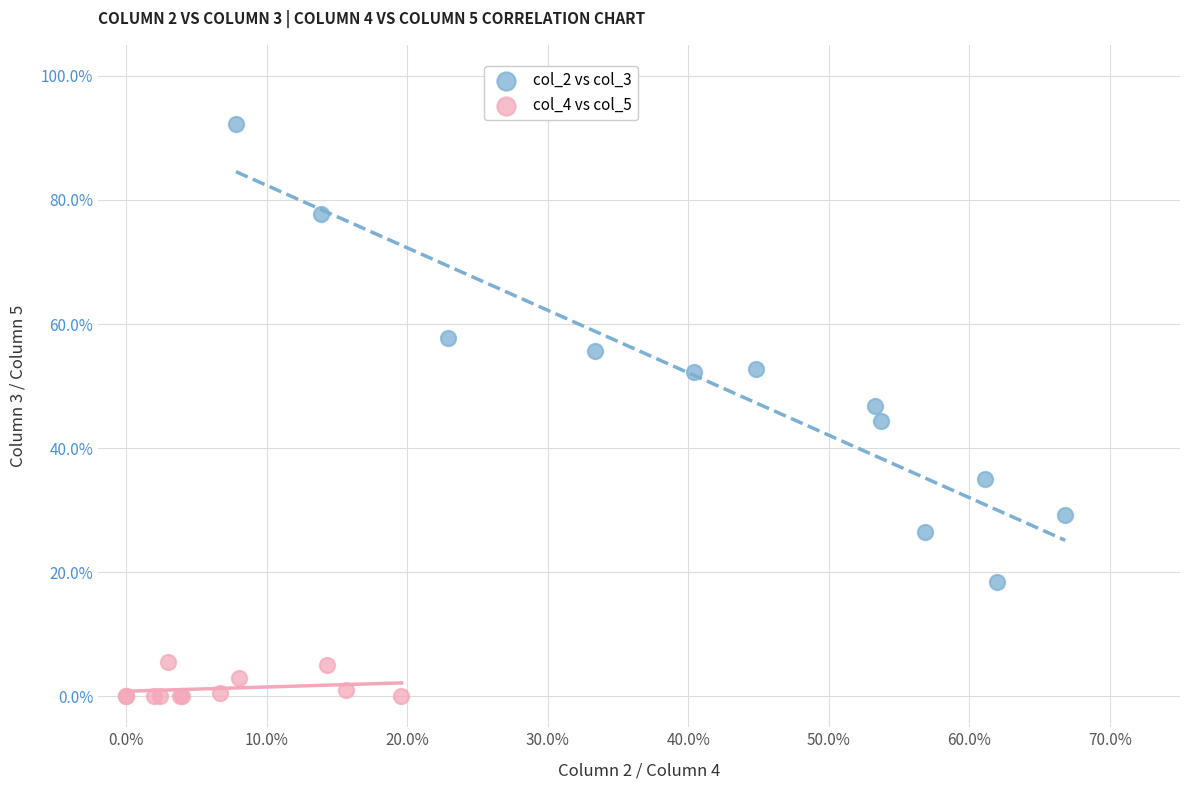

What are all the series names shown in the legend?

col_2 vs col_3, col_4 vs col_5